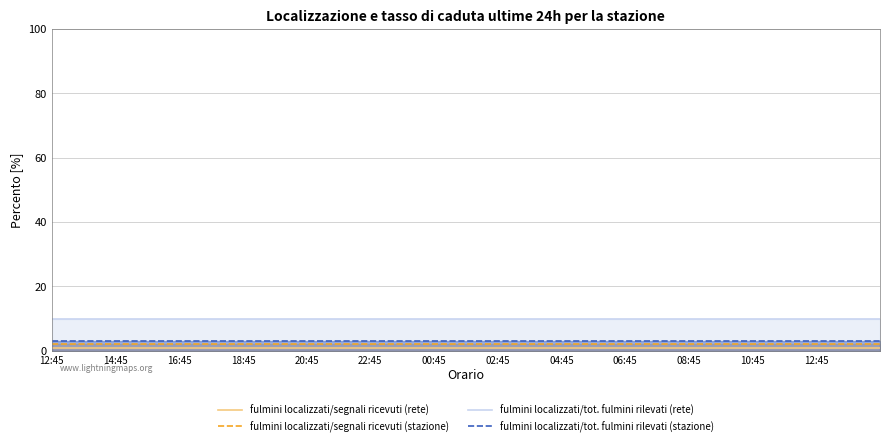

What is the spread (max minus min) of values at 08:45?

9.3